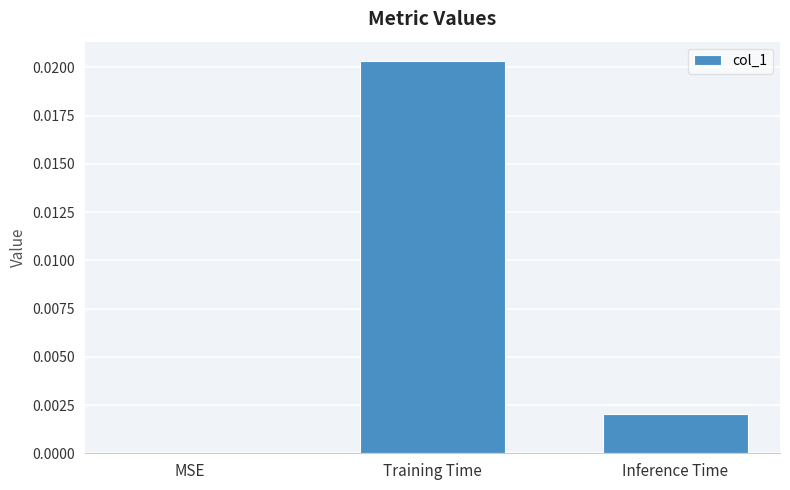

Is it true that the value at MSE is 0.0?

True